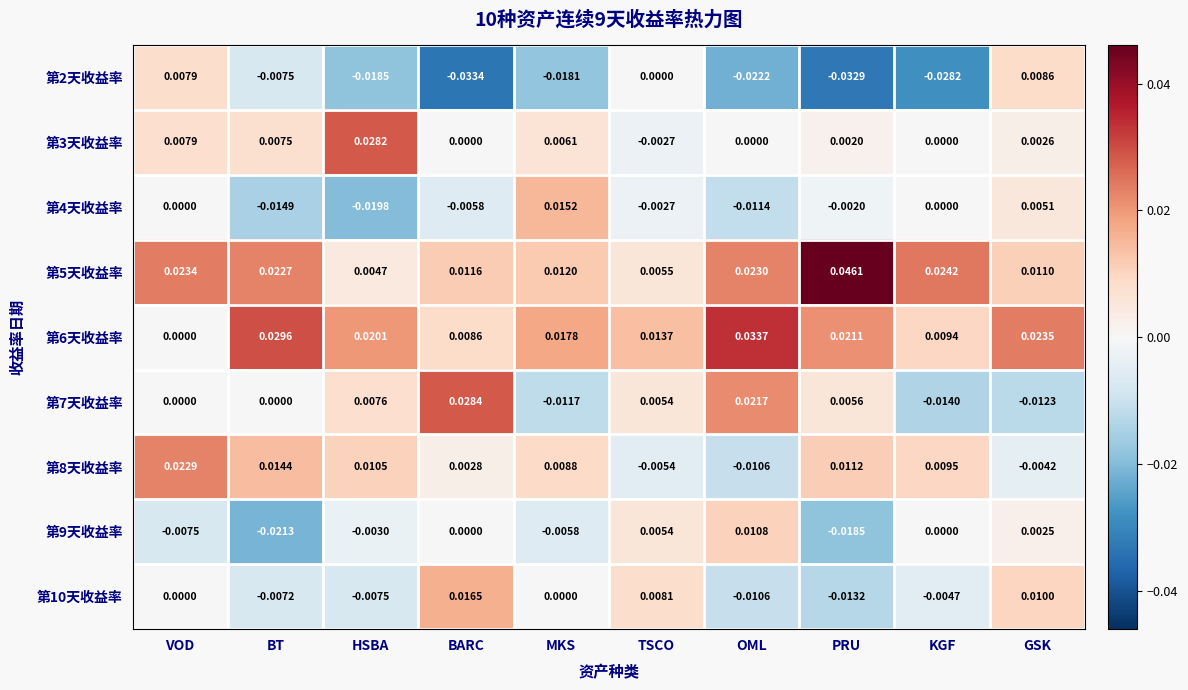

Where does the 第3天收益率 series first go above 0?

VOD